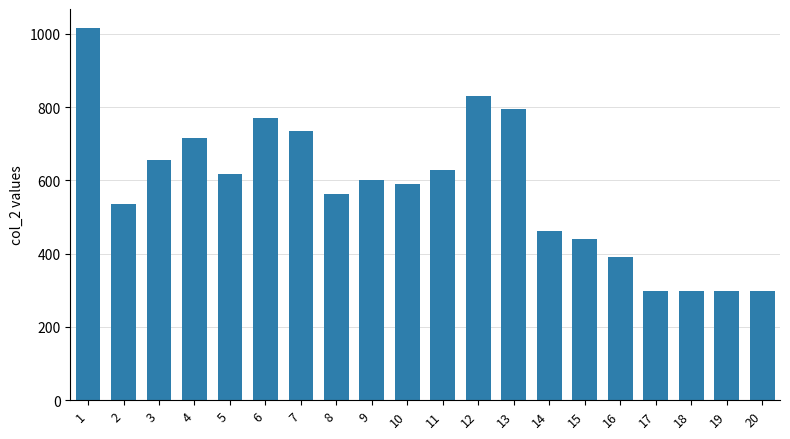

What is the value of the 4th bar from the left?

715